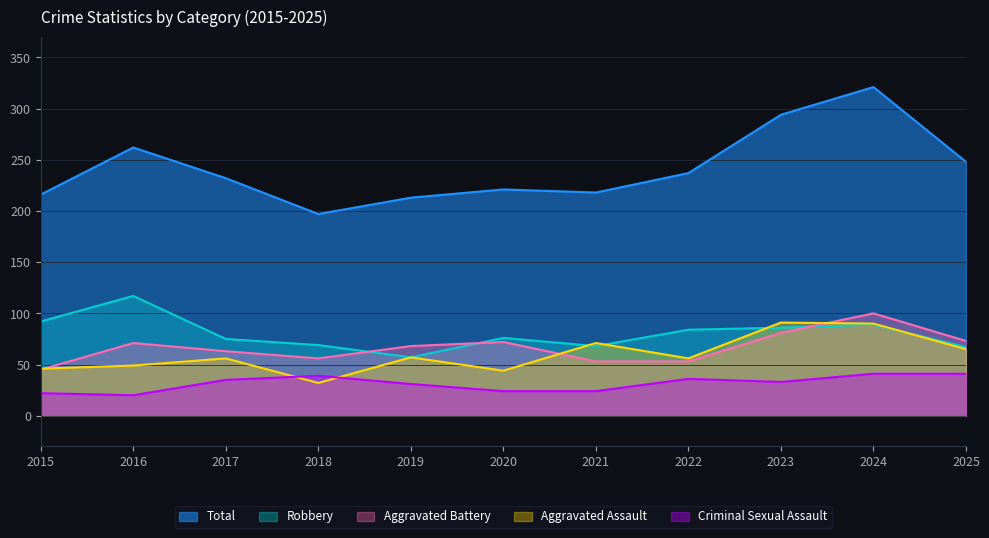

Where is Aggravated Assault nearest to the value 61?

2019